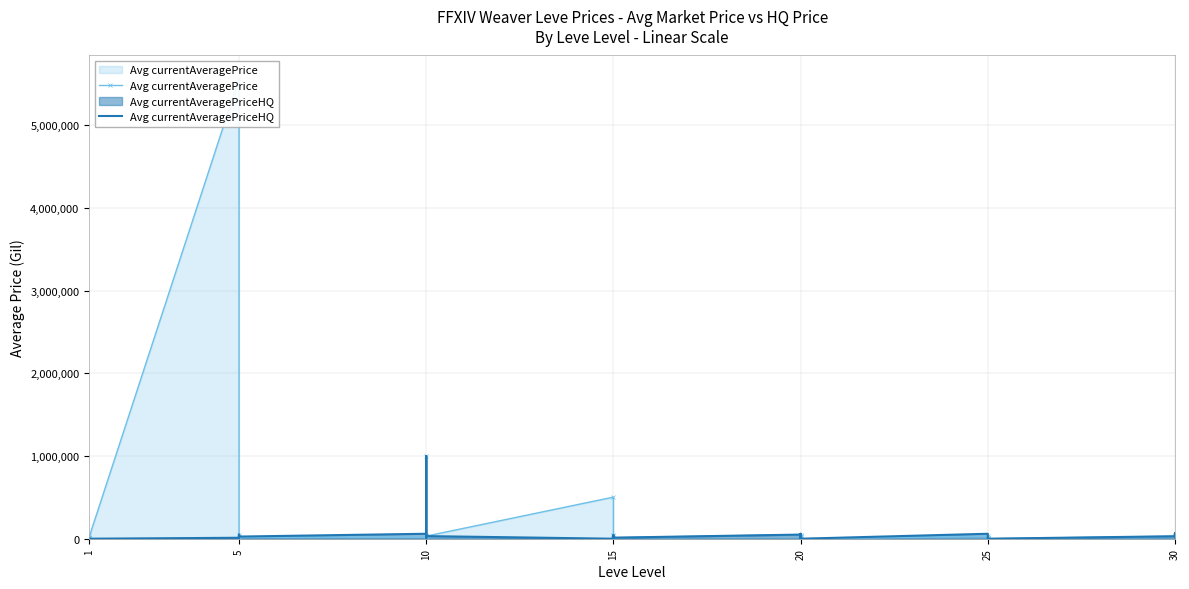

List the series in order of their peak value, highest first.

Avg currentAveragePrice, Avg currentAveragePriceHQ